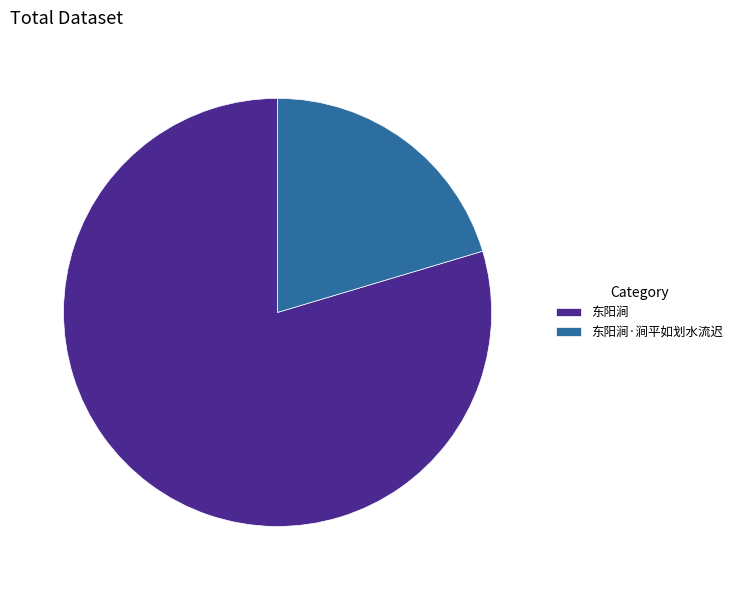

Count the number of slices in the pie.

2